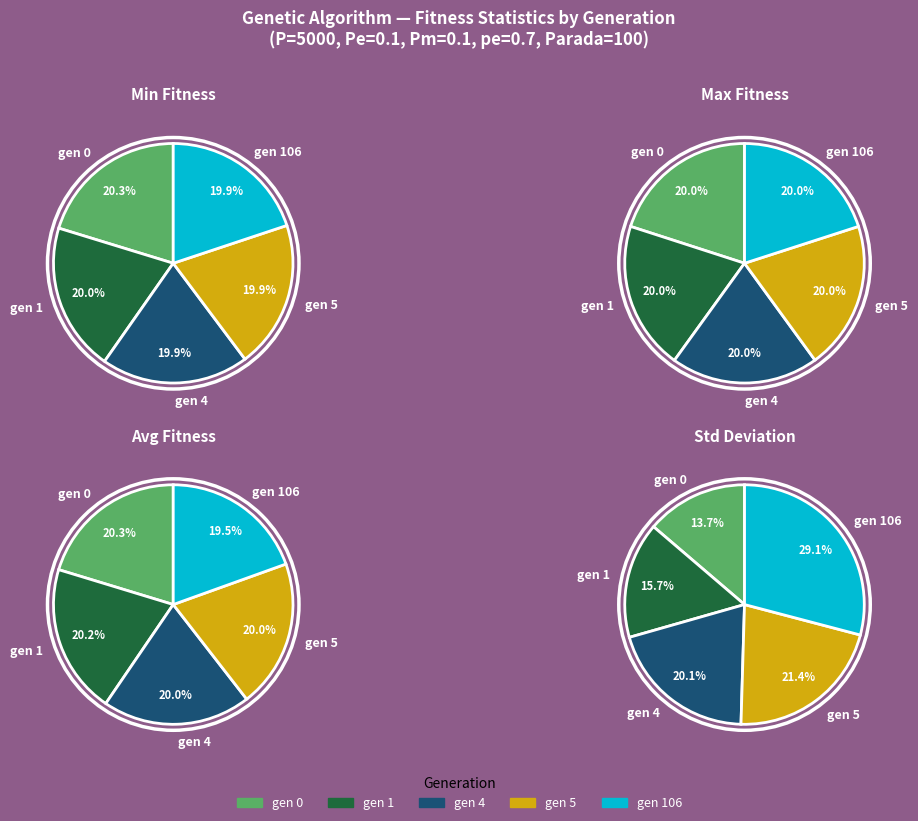

Combined, do gen 5 and gen 106 account for over 50%?

No